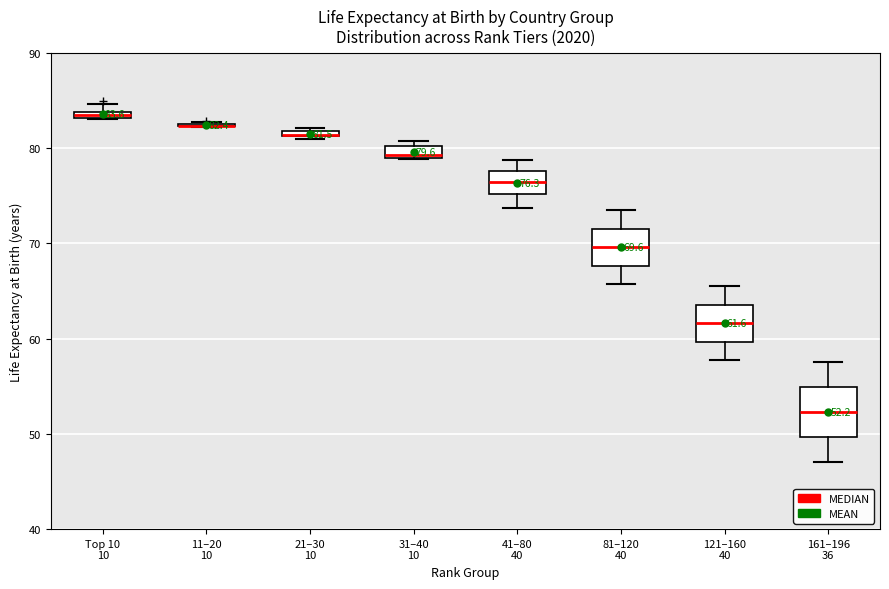

Comparing the boxes themselves (not the whiskers), which one is the tallest?

161–196 36